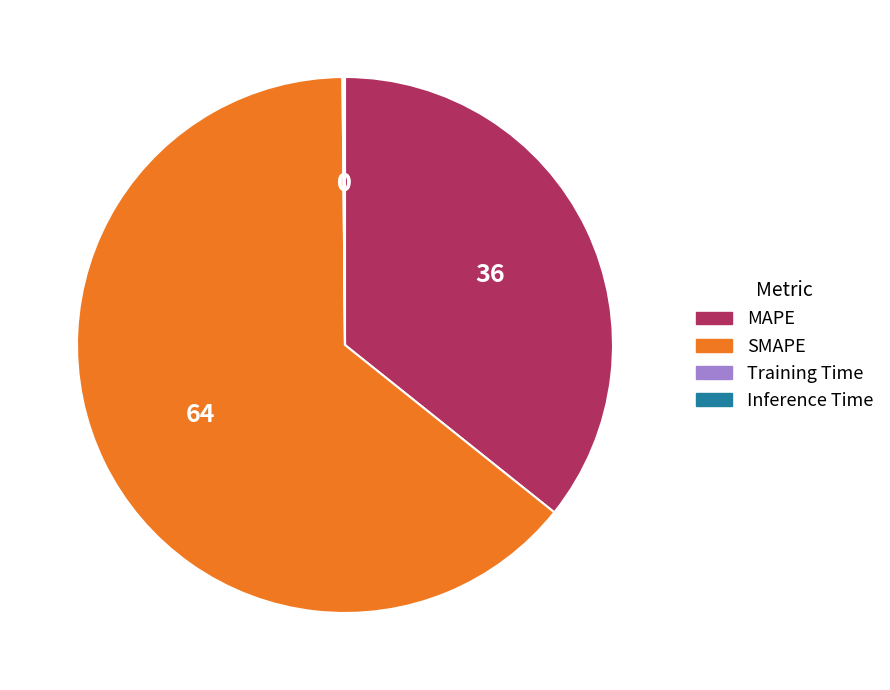

Is there any slice that represents more than half of the pie?

Yes